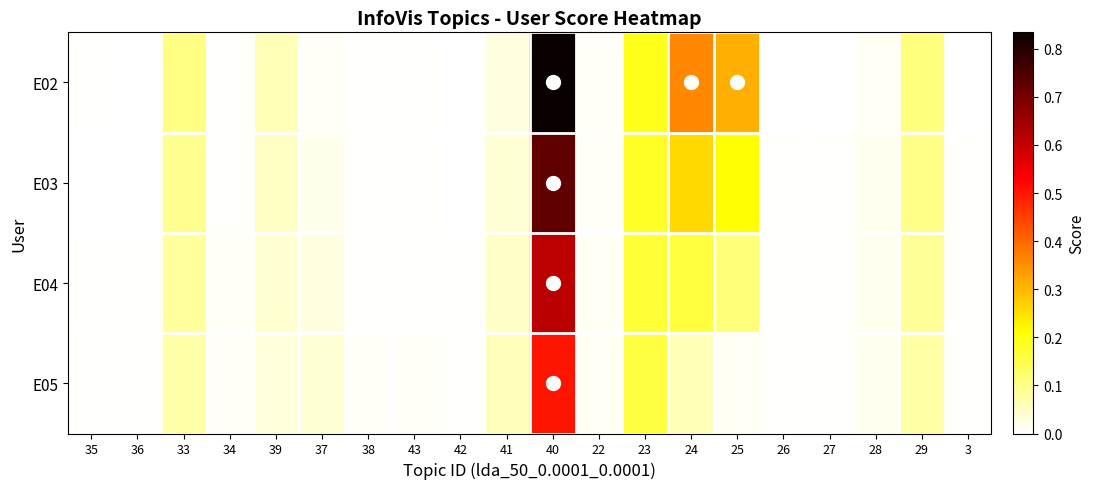

What is the total value across all series at 40?

2.7